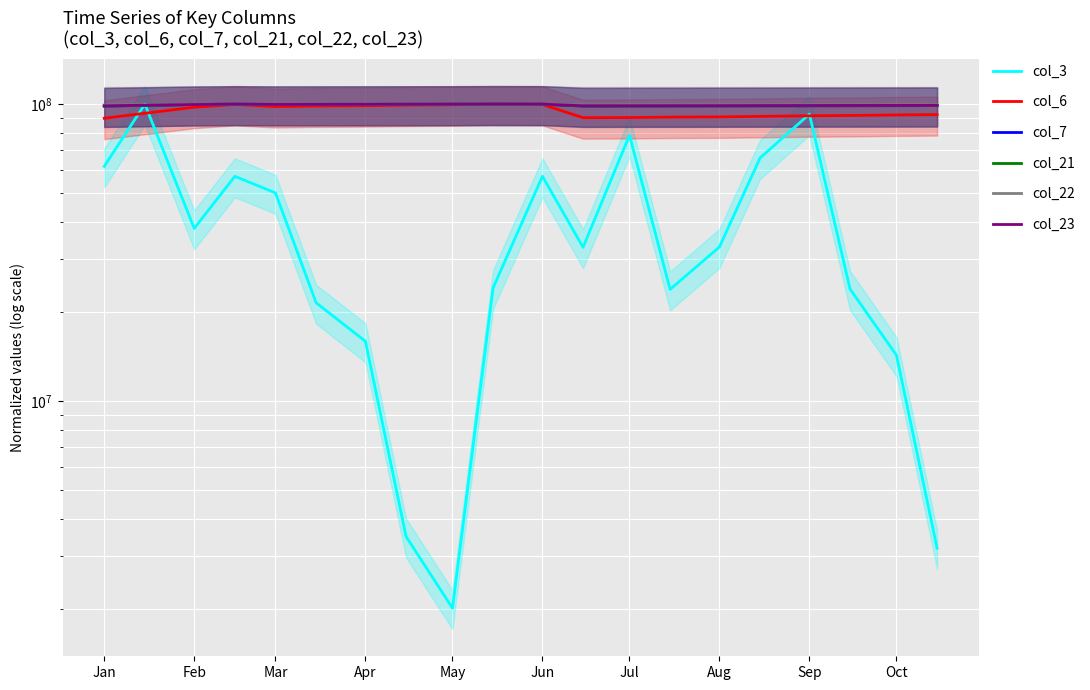

Reading left to right, transcribe all the data shown in this chart.

col_3: 61710547.2	100000000.0	38136615.4	57125411.1	50224467.2	21429057.3	15887206.2	3496233.0	2005608.1	24045211.0	57125411.1	32939130.5	78493260.7	23769029.8	33028442.3	65852104.5	92519111.0	23835273.6	14265530.3	3194151.1
col_6: 89612258.6	93129764.5	97618161.1	99754000.9	98117574.6	98578006.7	98798494.5	99208548.6	99485253.1	100000000.0	99754000.9	89987805.3	90107503.4	90403646.5	90544370.0	90921904.9	91321299.3	91563799.0	91950281.2	92168255.0
col_7: 98487167.8	99031070.9	99688965.6	99960917.1	99767131.3	99806214.2	99845297.0	99884379.9	99921834.3	100000000.0	99960917.1	98526250.7	98565333.5	98604416.4	98641870.8	98680953.6	98720036.5	98759119.3	98798202.2	98835656.6
col_21: 98482422.9	99028031.9	99689623.6	99960794.6	99766400.9	99805606.4	99844811.8	99884017.3	99921589.1	100000000.0	99960794.6	98521628.3	98560833.8	98600039.2	98637611.1	98676816.5	98716022.0	98755227.4	98794432.8	98833638.3
col_22: 99263077.3	99440709.5	99805048.1	99973003.3	99866145.2	99886085.0	99910489.2	99932413.5	99953686.8	100000000.0	99973003.3	99277187.7	99291053.6	99303035.5	99320670.7	99329025.5	99341028.7	99349641.8	99365111.6	99372539.6
col_23: 98708944.5	99121889.2	99675147.5	99972952.7	99741211.3	99790427.8	99835896.9	99888728.1	99941581.8	100000000.0	99972952.7	98747602.7	98784189.7	98803157.4	98821021.3	98874683.9	98918989.4	98955771.6	98985290.0	99018536.2